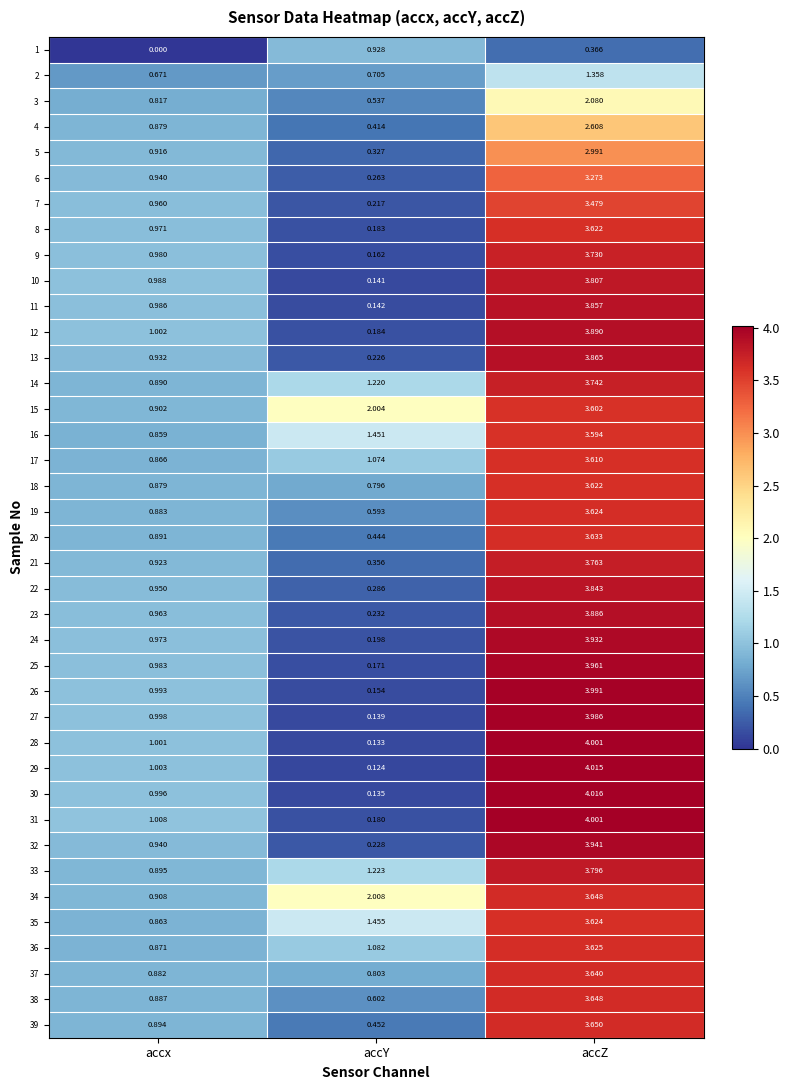

At which category does the chart reach its peak across all series?

accZ